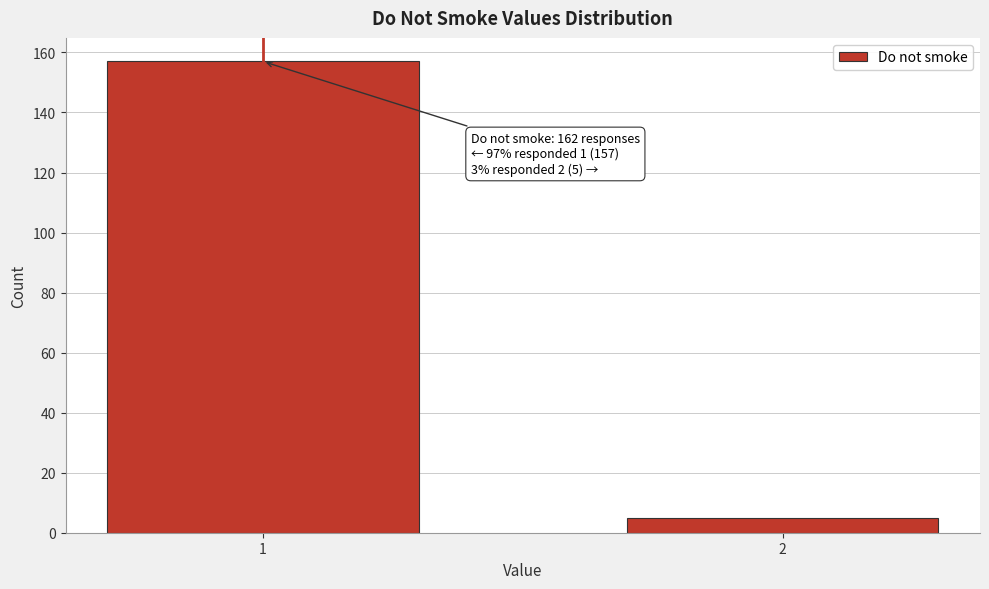

Reading right to left, extract all data points from this chart.

5	157